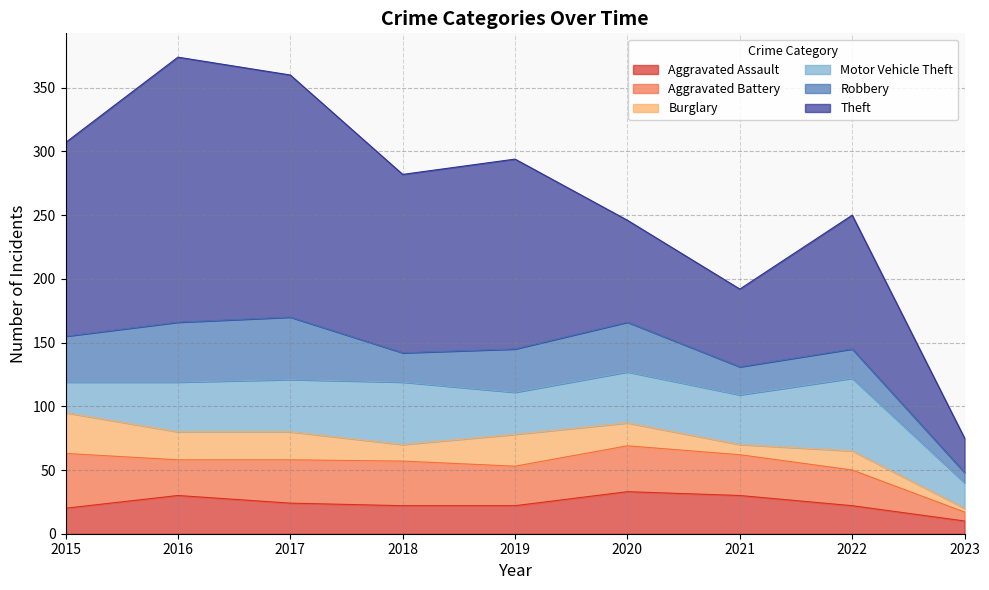

What is the maximum value for Aggravated Battery?

43